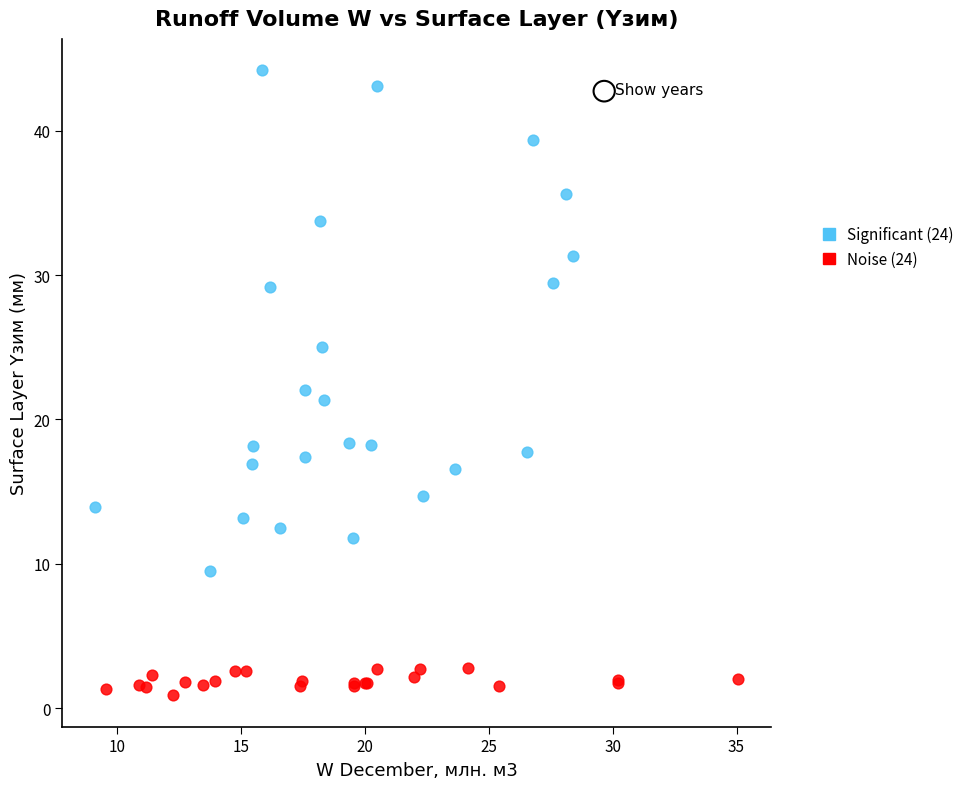

Which series reaches the minimum Y coordinate?

Noise (24)